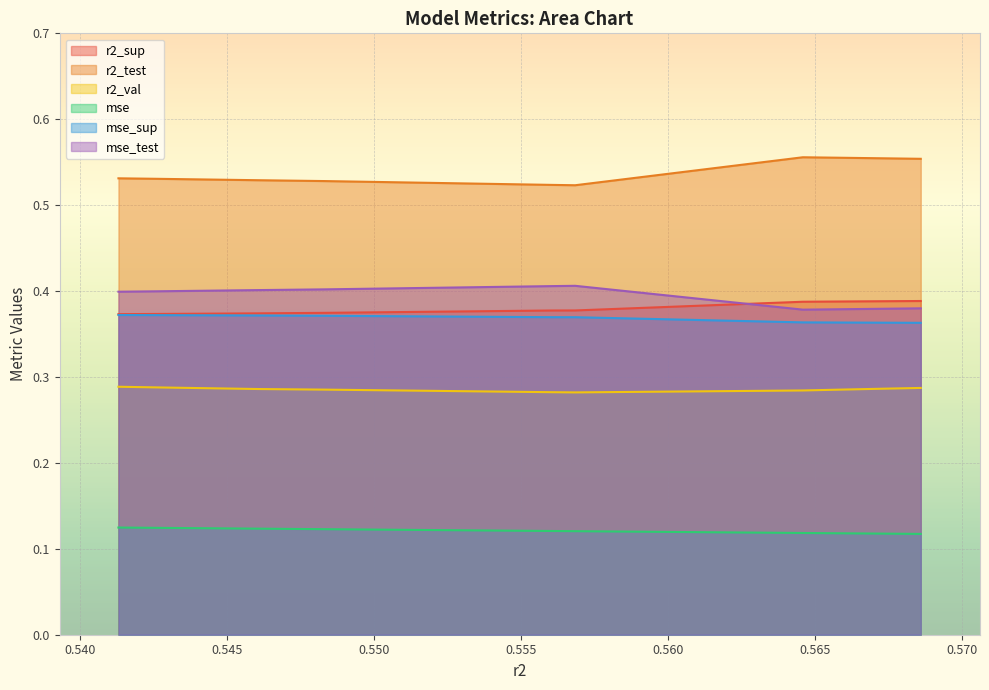

True or false: r2_val and mse intersect in this chart.

False